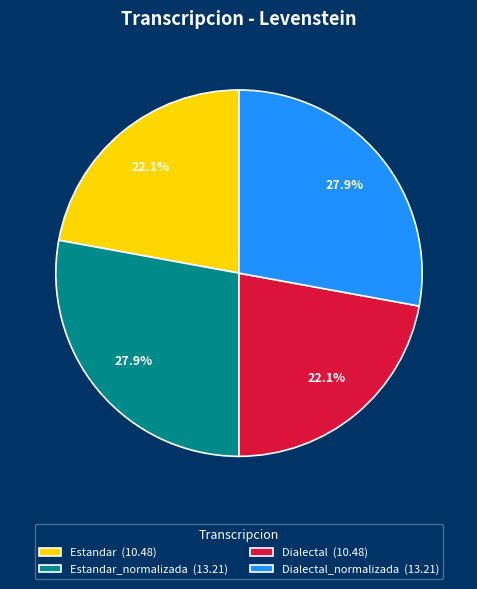

How many slices are in this pie chart?

4